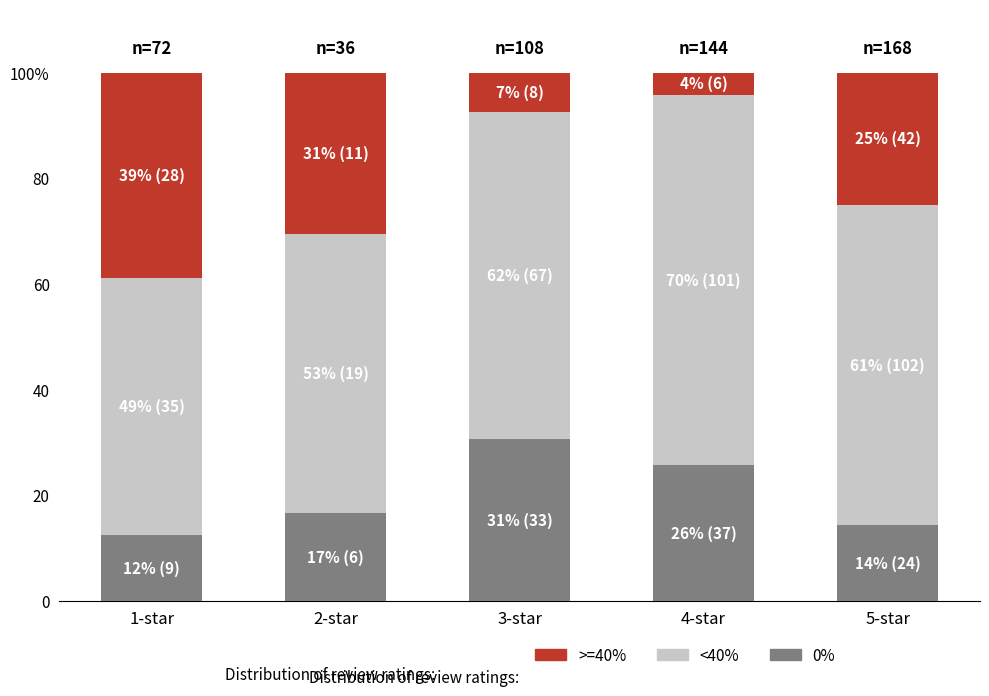

Are the bars horizontal?

No